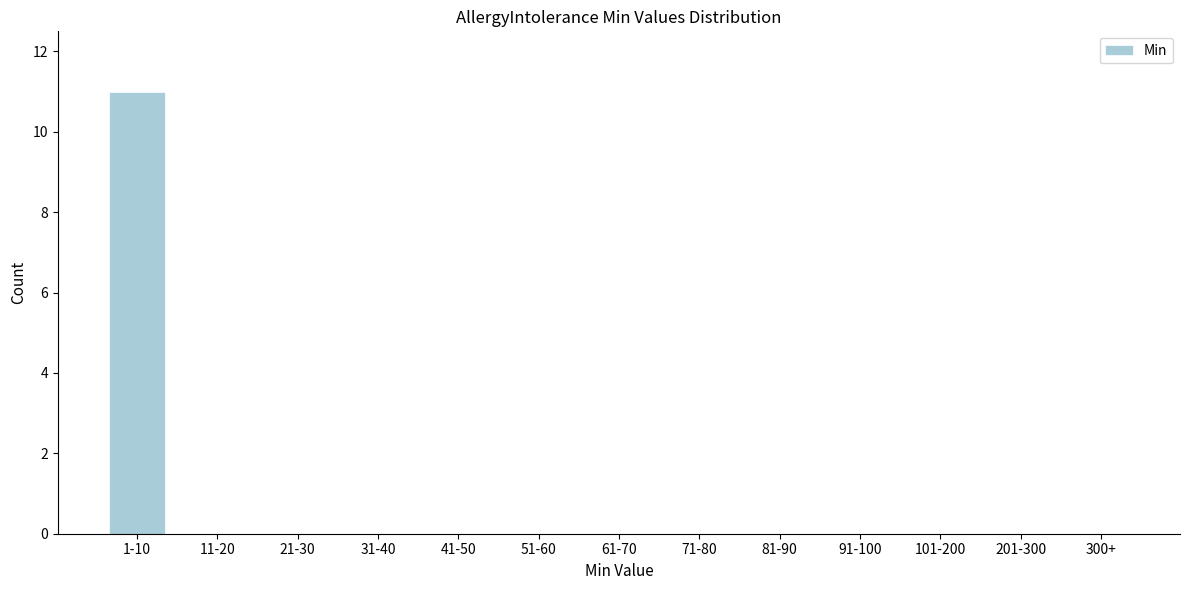

Reading left to right, list all the values displayed in this chart.

1-10=11	11-20=0	21-30=0	31-40=0	41-50=0	51-60=0	61-70=0	71-80=0	81-90=0	91-100=0	101-200=0	201-300=0	300+=0